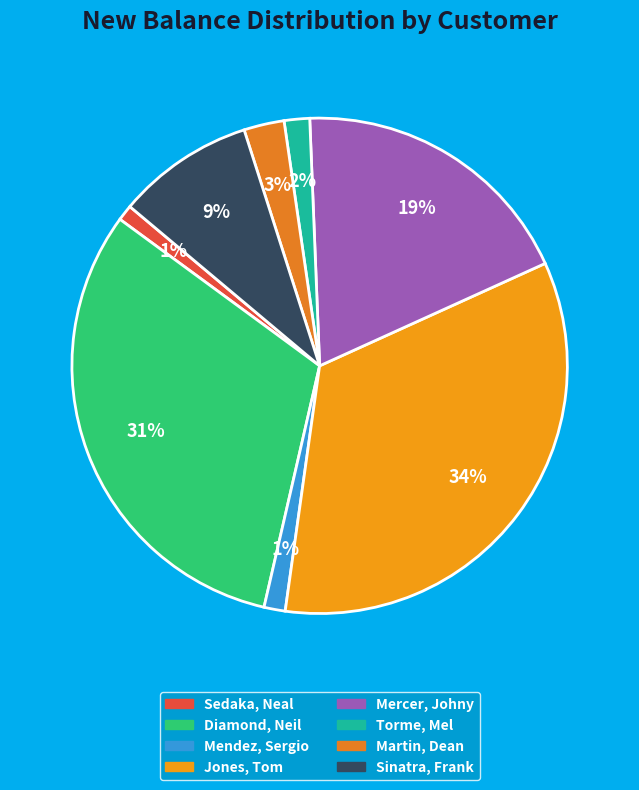

Between Sedaka, Neal and Diamond, Neil, which is larger?

Diamond, Neil